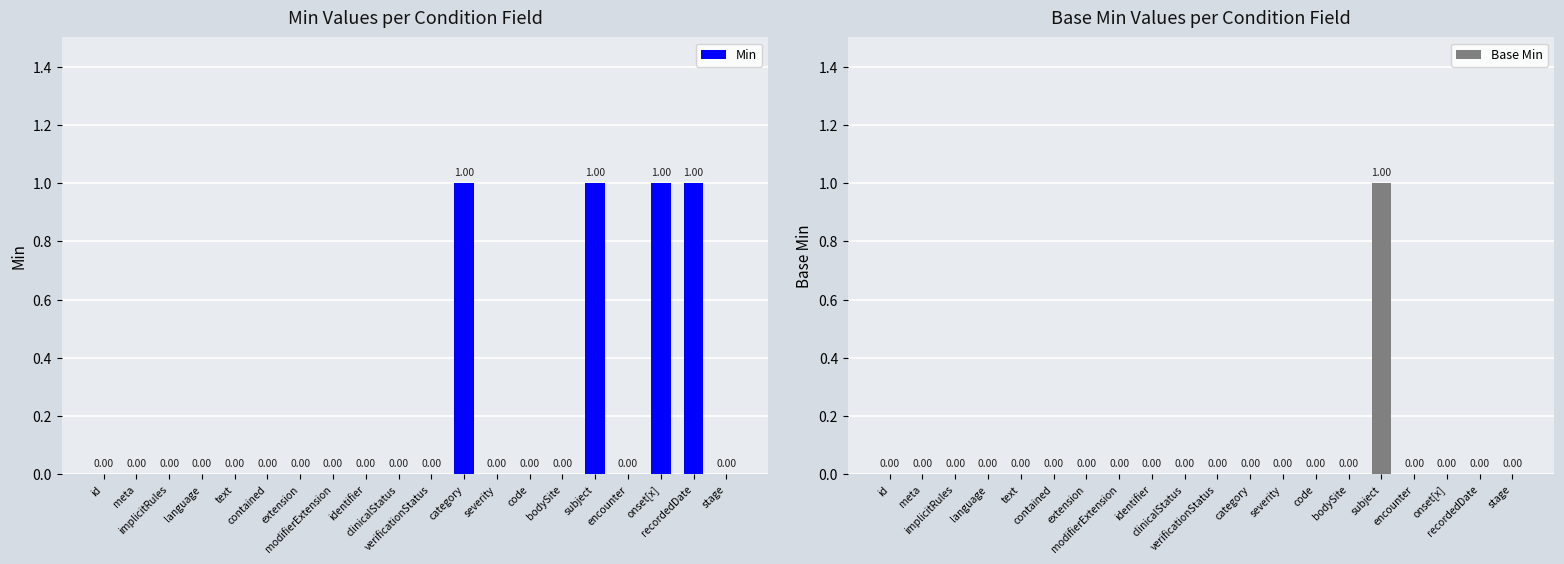

At which label does Min reach its peak?

category